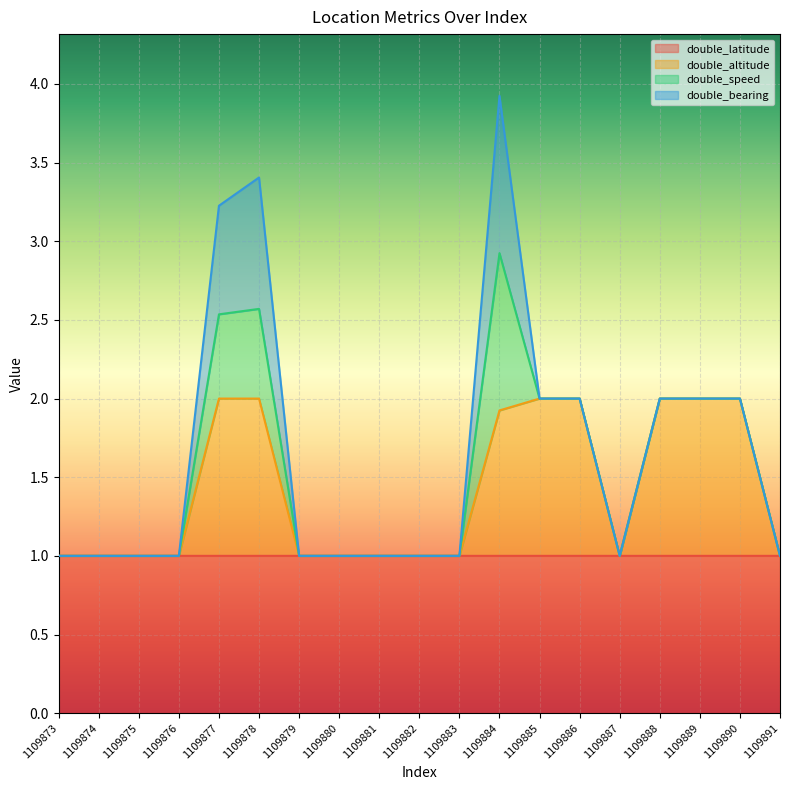

What is the minimum value for double_latitude?

1.0